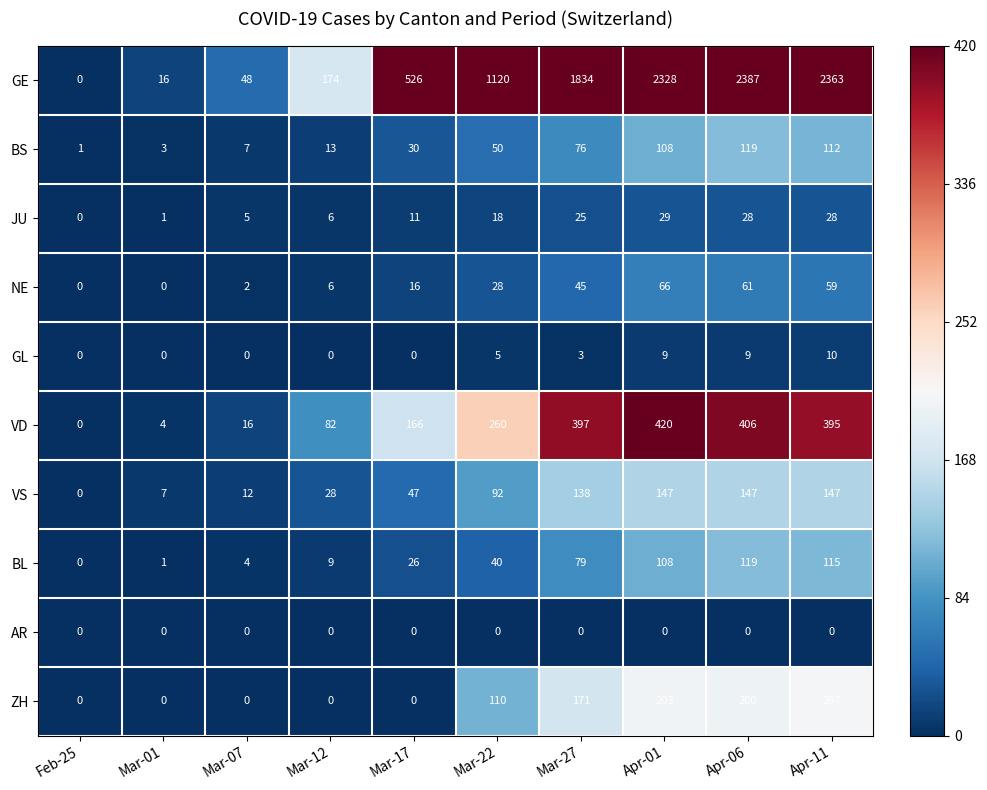

The value of GL at Mar-01 is 0. True or false?

True